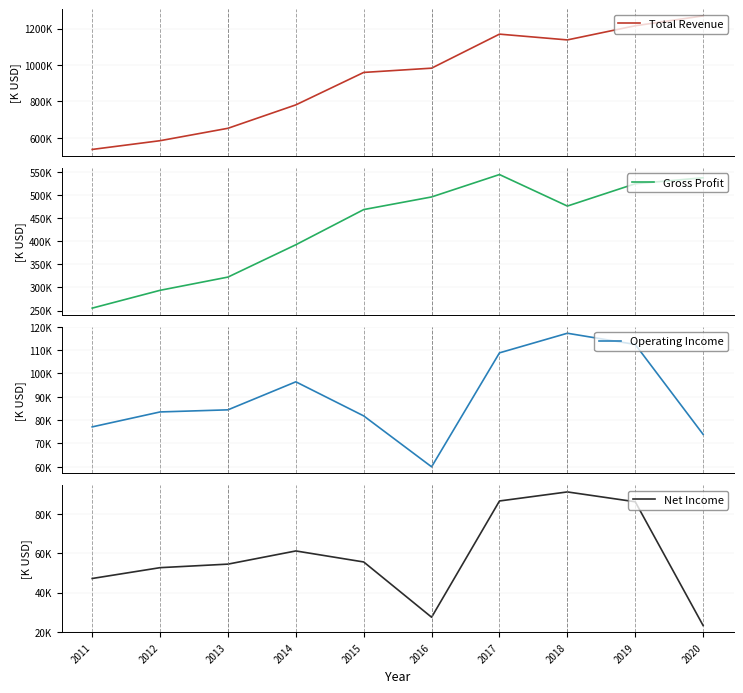

Where does the Total Revenue series first go above 982500?

2017